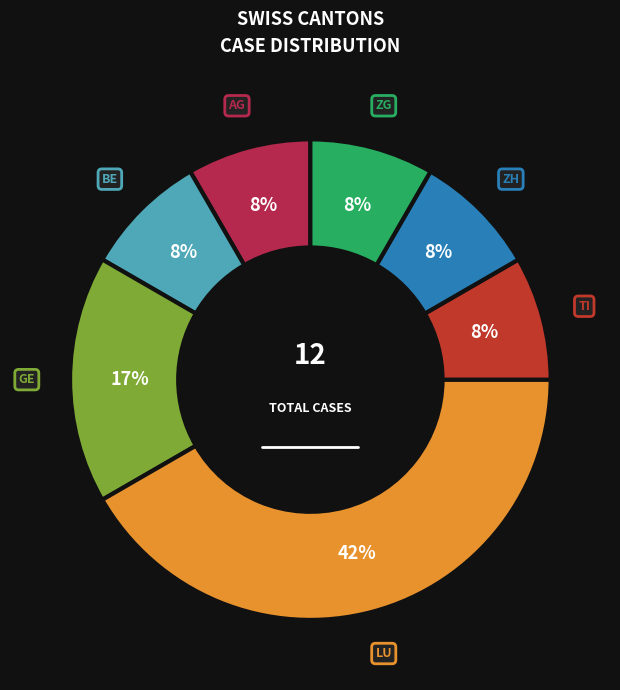

To the nearest percent, what is the average slice percentage?

14%